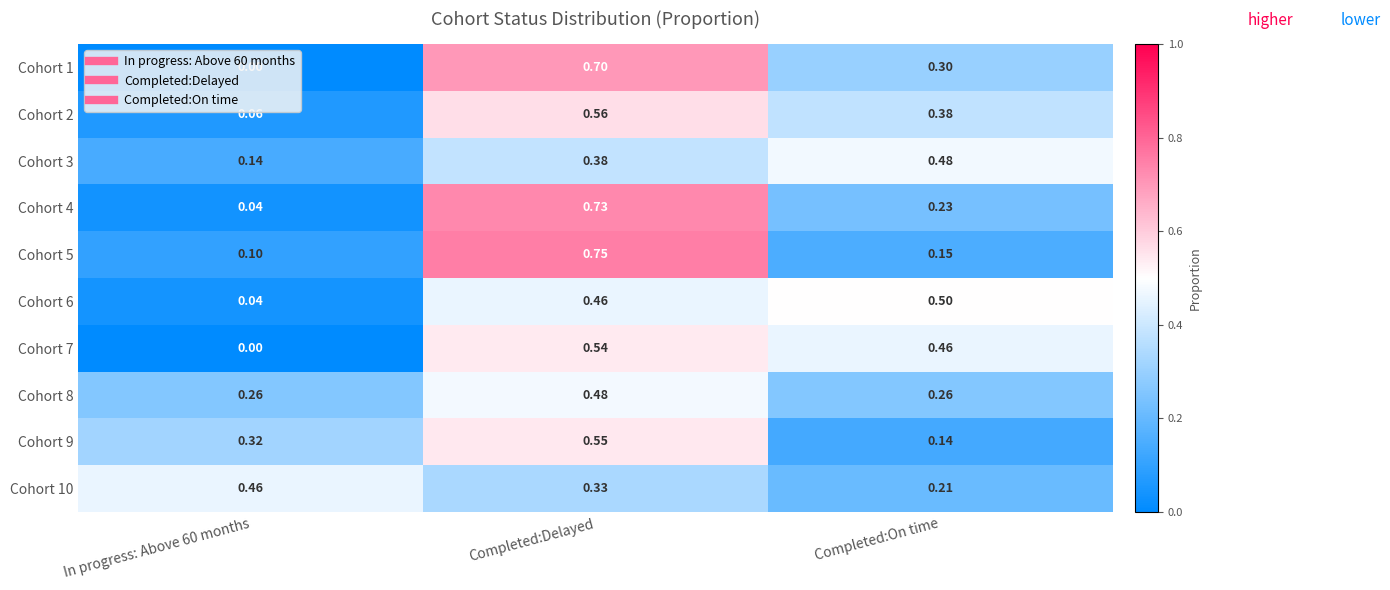

Is the value of Cohort 7 at In progress: Above 60 months greater than the value of Cohort 2 at In progress: Above 60 months?

No